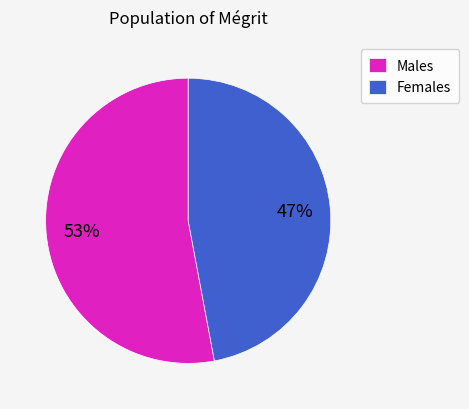

How many slices are in this pie chart?

2